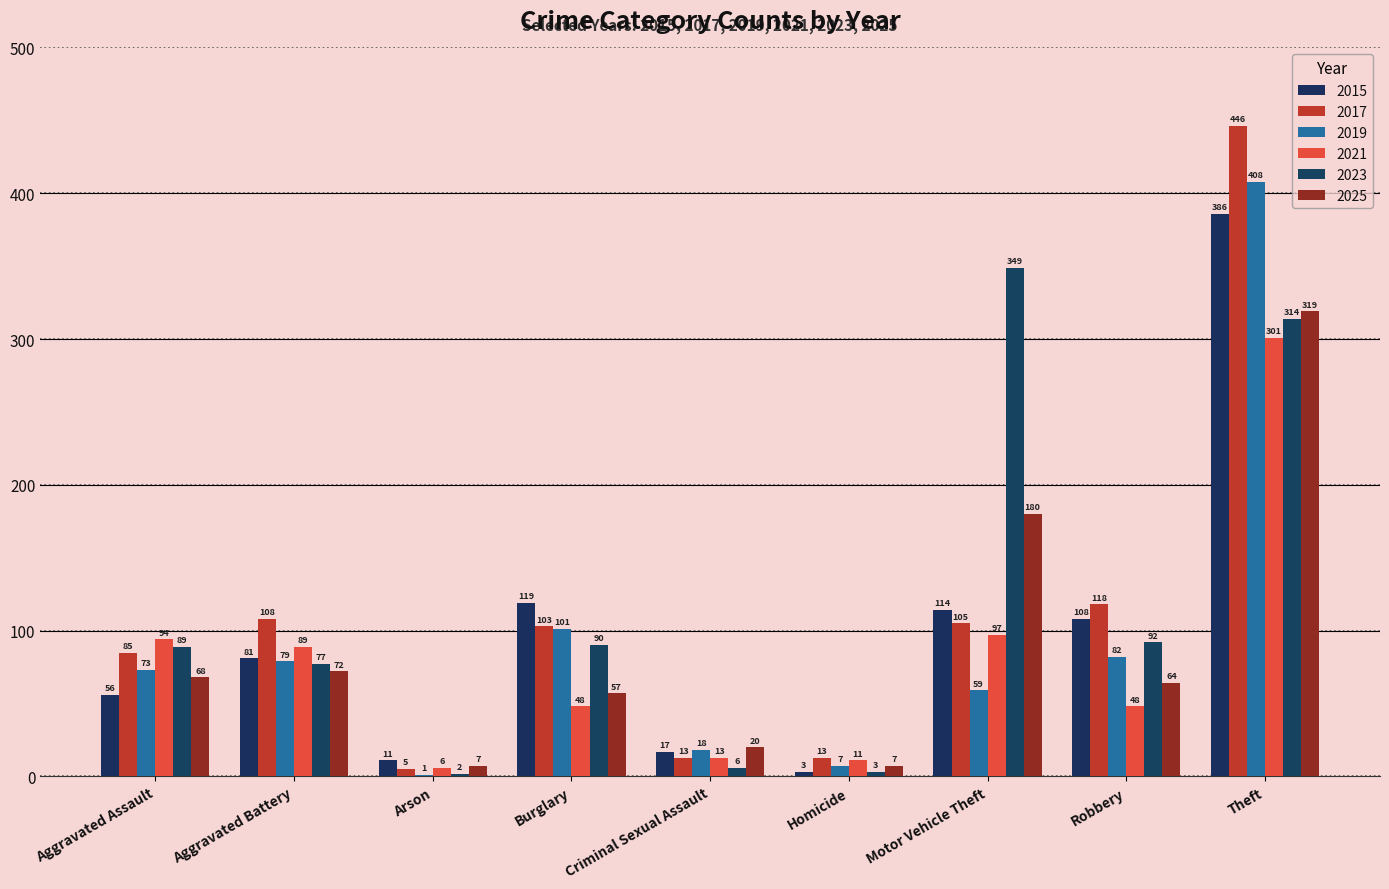

Does the chart contain stacked bars?

No